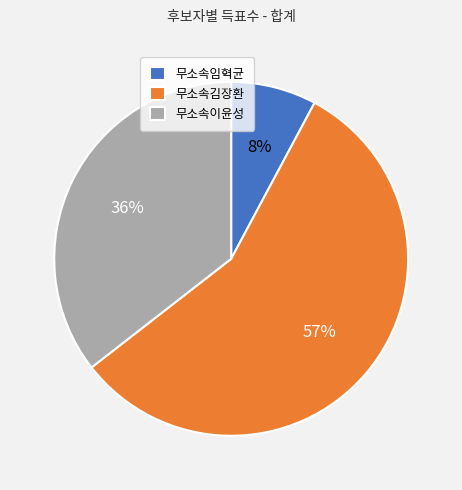

Which category has the biggest portion of the pie?

무소속김장환